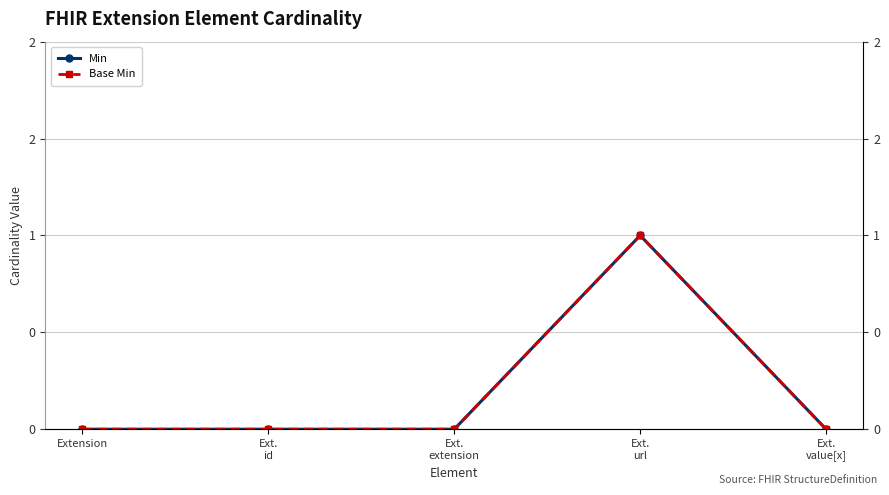

What position from the right is Ext.
value[x]?

1